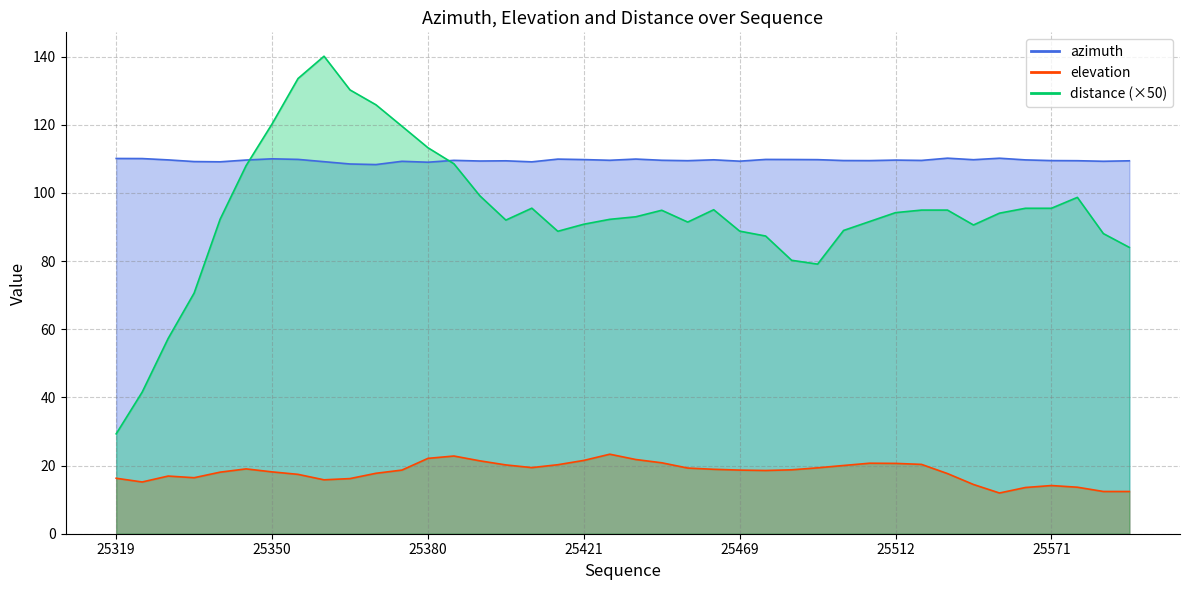

Reading right to left, extract all data points from this chart.

azimuth: 25591=109.4	25588=109.3	25580=109.4	25571=109.5	25561=109.7	25547=110.2	25536=109.7	25530=110.2	25527=109.5	25512=109.6	25505=109.5	25498=109.5	25491=109.8	25484=109.8	25471=109.8	25469=109.3	25454=109.7	25447=109.5	25446=109.6	25436=109.9	25432=109.6	25421=109.8	25415=109.9	25408=109.1	25405=109.4	25394=109.4	25388=109.5	25380=109.0	25372=109.3	25367=108.3	25365=108.5	25360=109.2	25351=109.8	25350=110.0	25344=109.6	25335=109.1	25332=109.2	25328=109.7	25321=110.1	25319=110.1
elevation: 25591=12.4	25588=12.4	25580=13.6	25571=14.1	25561=13.6	25547=11.9	25536=14.4	25530=17.6	25527=20.3	25512=20.6	25505=20.7	25498=20.0	25491=19.3	25484=18.8	25471=18.6	25469=18.7	25454=18.9	25447=19.3	25446=20.8	25436=21.8	25432=23.3	25421=21.5	25415=20.2	25408=19.4	25405=20.2	25394=21.4	25388=22.8	25380=22.1	25372=18.7	25367=17.7	25365=16.2	25360=15.8	25351=17.4	25350=18.1	25344=19.0	25335=18.1	25332=16.4	25328=16.9	25321=15.2	25319=16.3
distance: 25591=84.0	25588=88.1	25580=98.7	25571=95.5	25561=95.5	25547=94.1	25536=90.6	25530=95.0	25527=95.0	25512=94.2	25505=91.6	25498=89.0	25491=79.1	25484=80.2	25471=87.3	25469=88.8	25454=95.1	25447=91.4	25446=94.9	25436=93.0	25432=92.2	25421=90.8	25415=88.7	25408=95.5	25405=92.0	25394=99.1	25388=108.5	25380=113.3	25372=119.6	25367=125.8	25365=130.2	25360=140.1	25351=133.6	25350=120.2	25344=108.0	25335=92.3	25332=70.6	25328=57.3	25321=41.6	25319=29.3